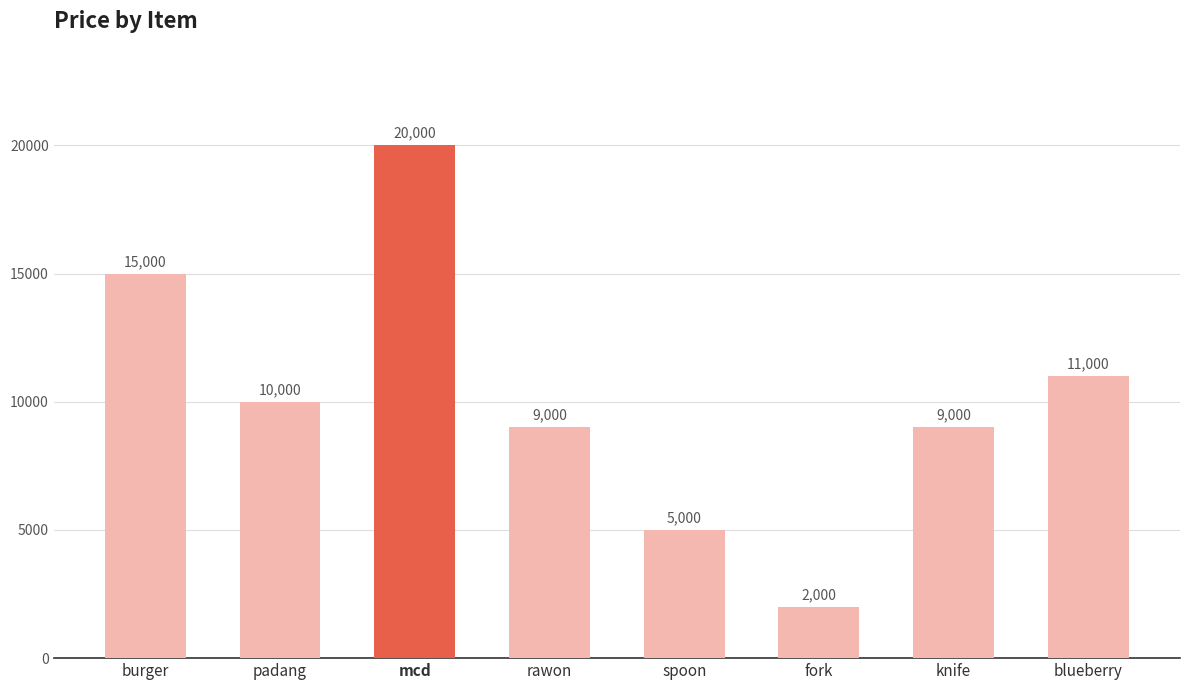

Reading left to right, list all the values displayed in this chart.

burger=15000	padang=10000	mcd=20000	rawon=9000	spoon=5000	fork=2000	knife=9000	blueberry=11000